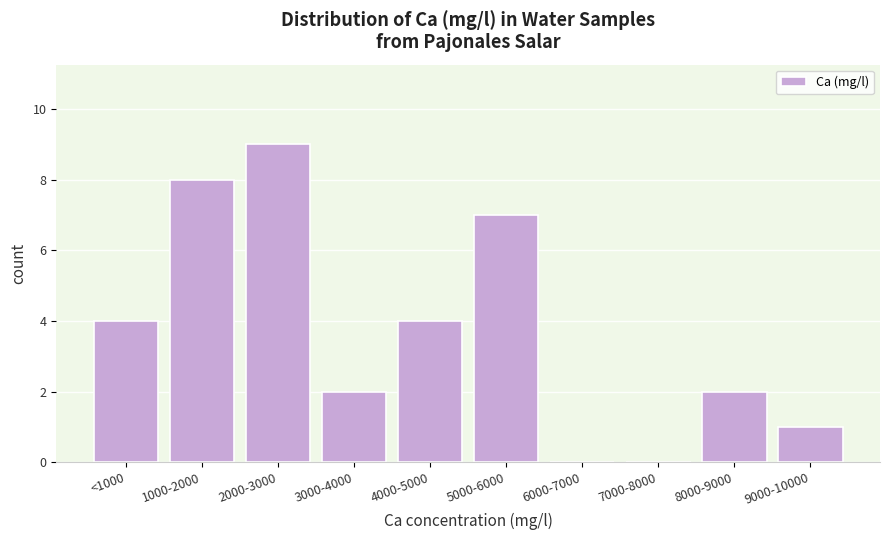

Reading left to right, what are all the values shown in this chart?

<1000=4	1000-2000=8	2000-3000=9	3000-4000=2	4000-5000=4	5000-6000=7	6000-7000=0	7000-8000=0	8000-9000=2	9000-10000=1